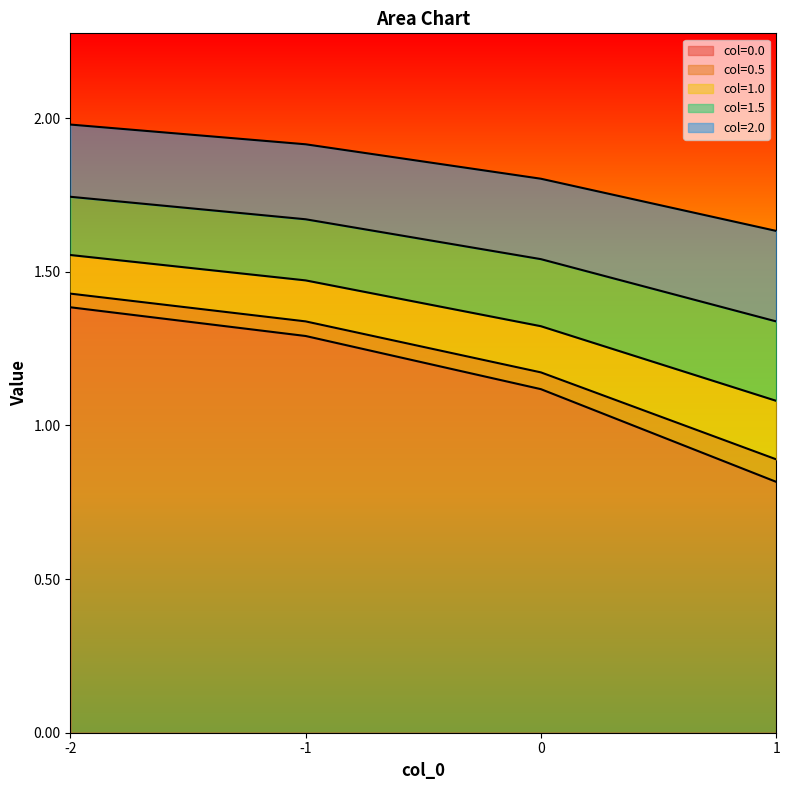

What is the approximate value of 1.0 at 0?

1.3